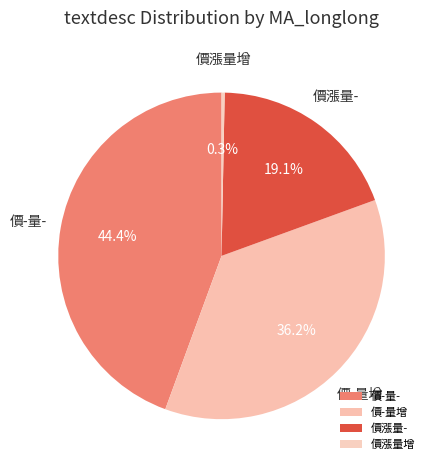

To the nearest percent, what is the combined percentage of 價-量增 and 價-量-?

81%